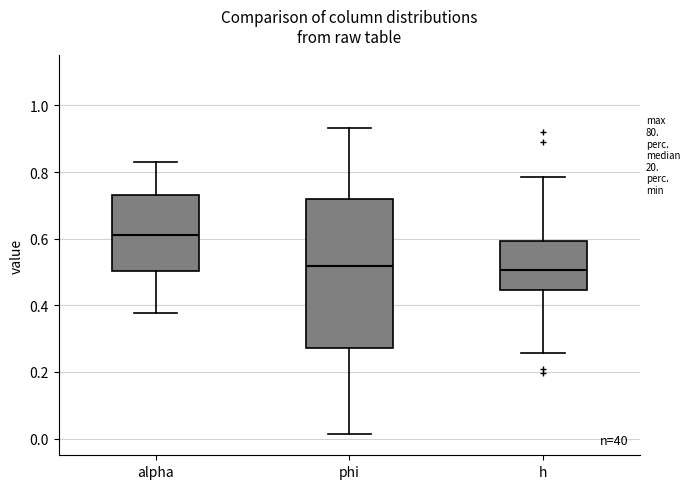

Where does the lower whisker of the box for alpha end on the y-axis? The values are not printed on the chart, so give them approximately, as read against the axis.

0.38